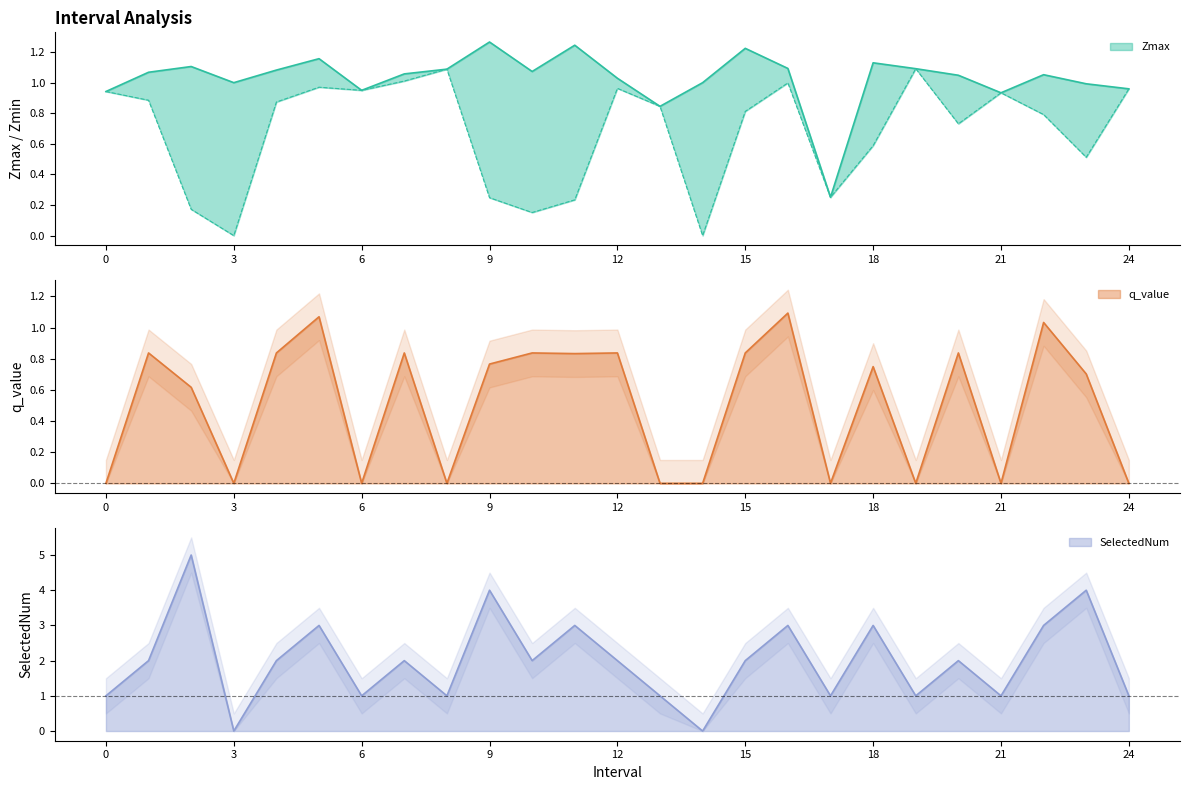

Is it true that q_value equals 0.5 at 15?

False